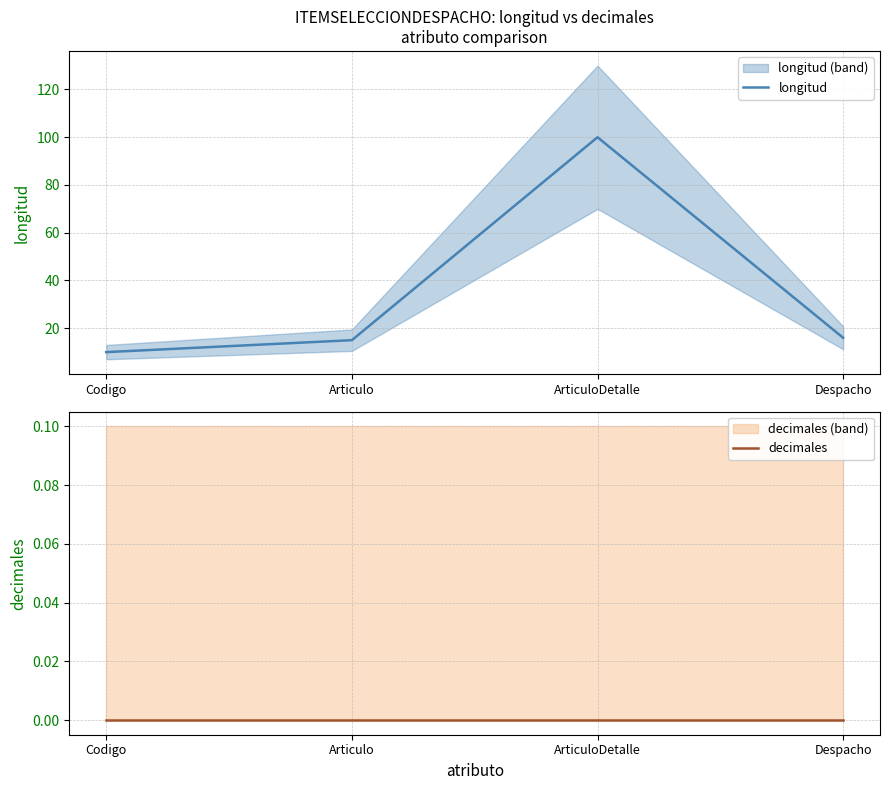

True or false: decimales and longitud cross at least once.

False